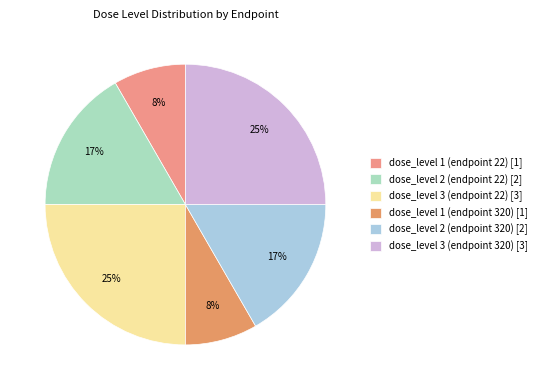

How many slices are in this pie chart?

6